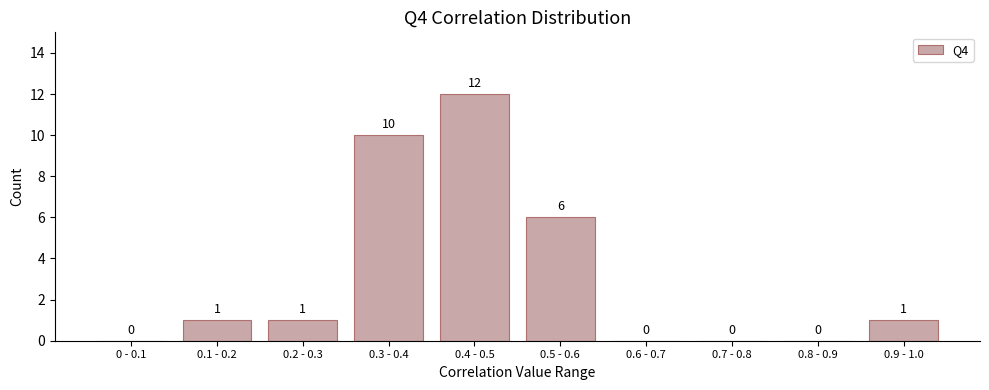

Reading right to left, extract all data points from this chart.

0.9 - 1.0=1	0.8 - 0.9=0	0.7 - 0.8=0	0.6 - 0.7=0	0.5 - 0.6=6	0.4 - 0.5=12	0.3 - 0.4=10	0.2 - 0.3=1	0.1 - 0.2=1	0 - 0.1=0